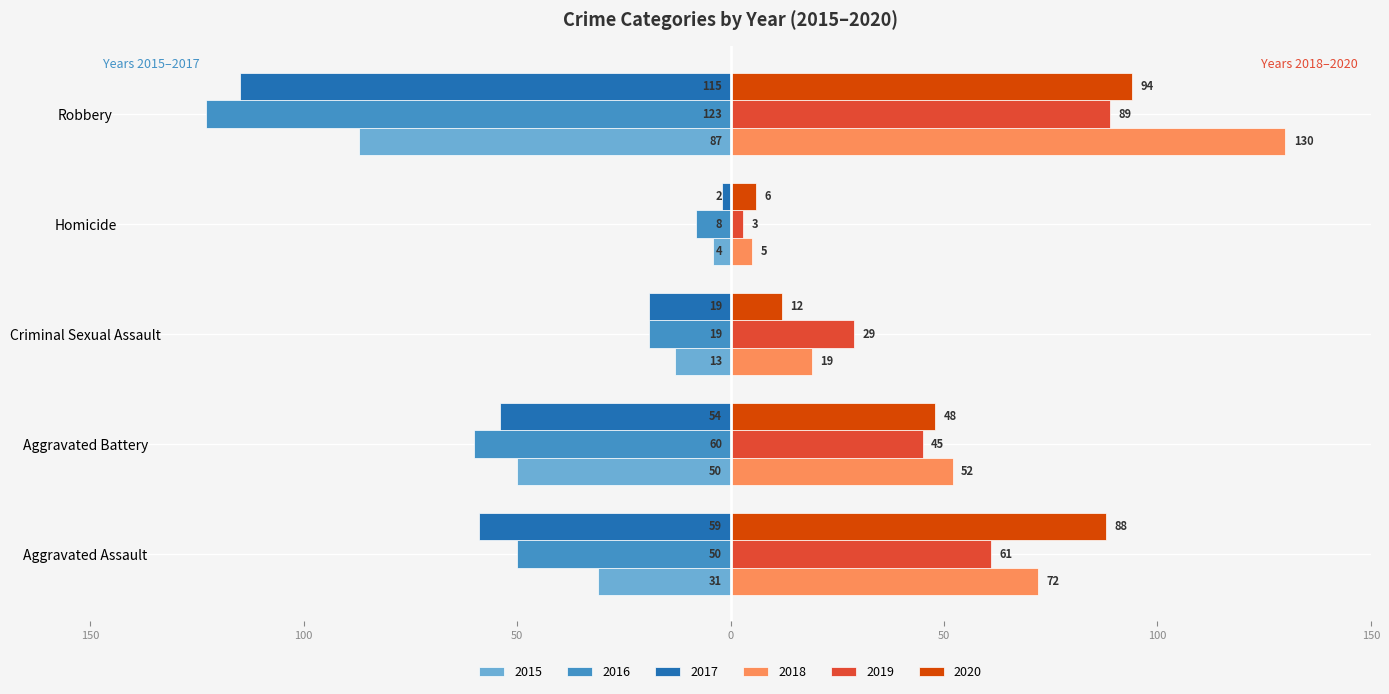

What is the difference between the 2017 values at Homicide and Criminal Sexual Assault?

17